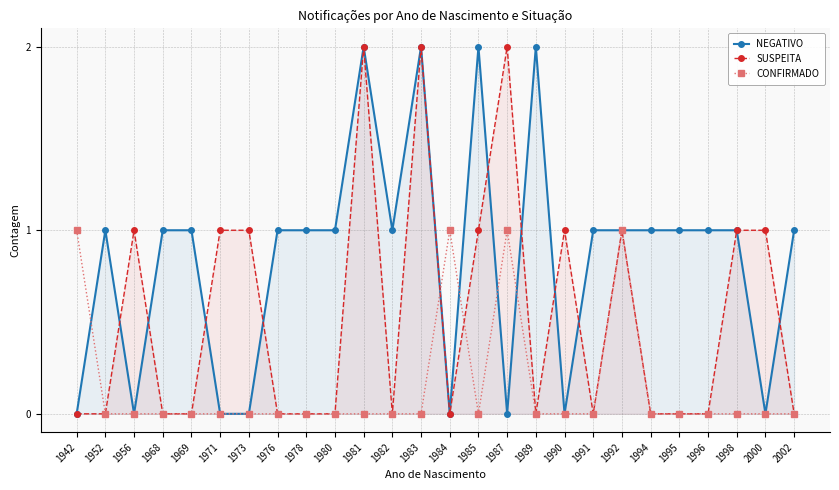

Which series changed the most between 1978 and 1990?

NEGATIVO